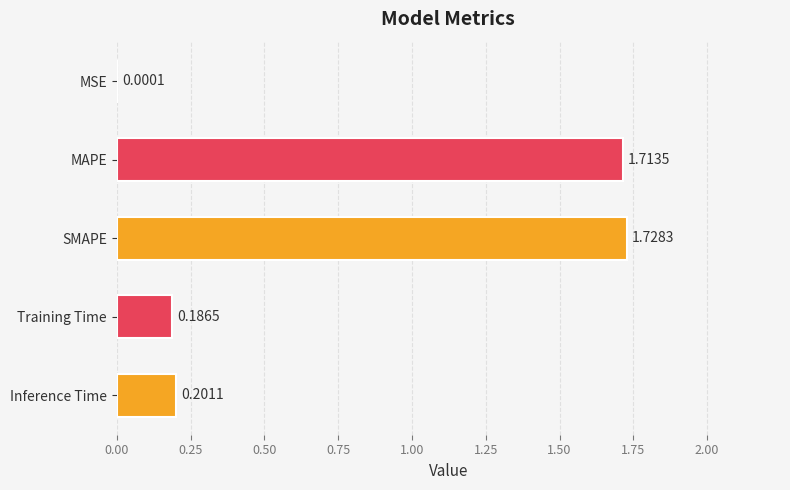

Between MSE and MAPE, which is larger?

MAPE